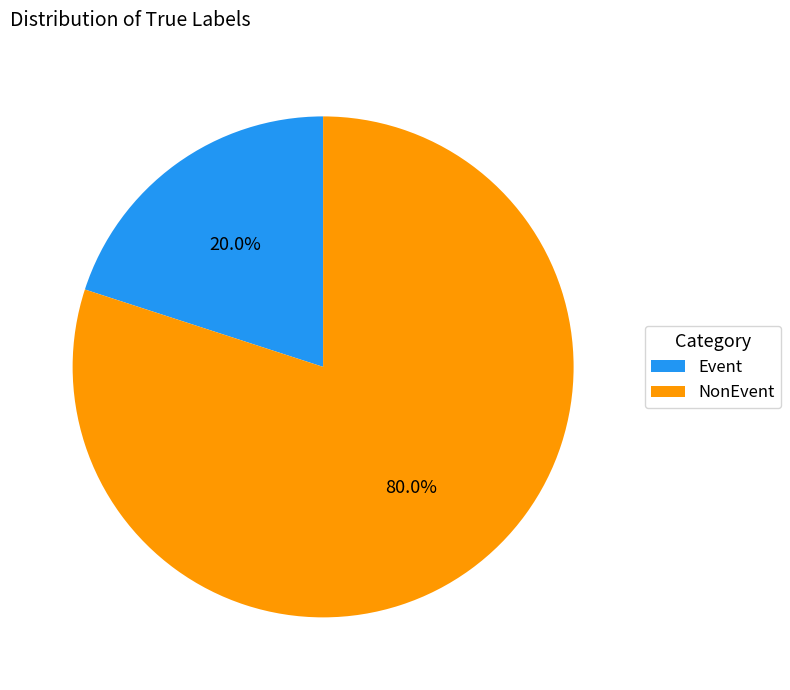

Which category accounts for the majority?

NonEvent